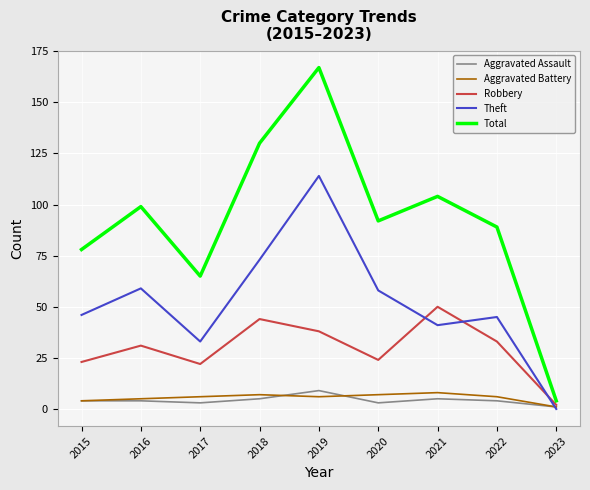

True or false: Total and Theft cross at least once.

False